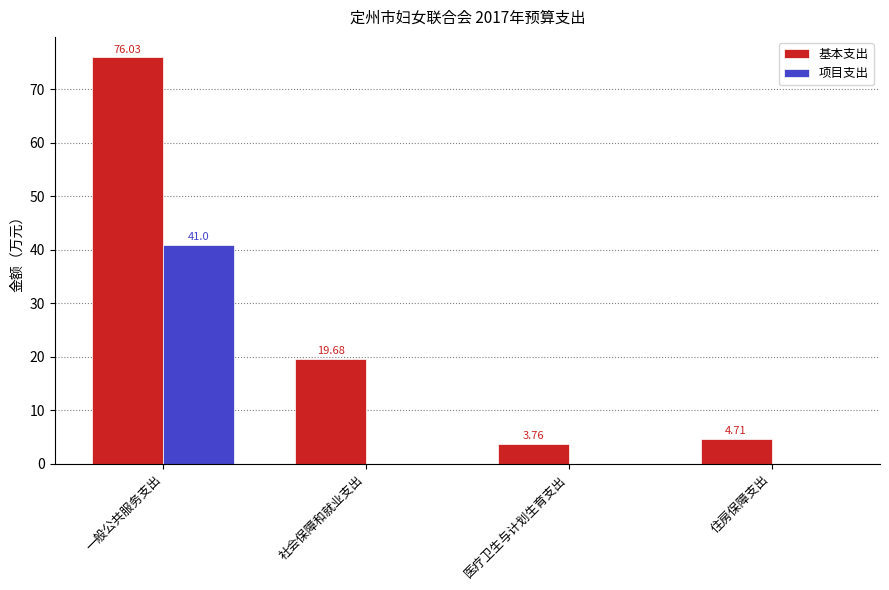

Where does the 基本支出 series first go above 19?

一般公共服务支出